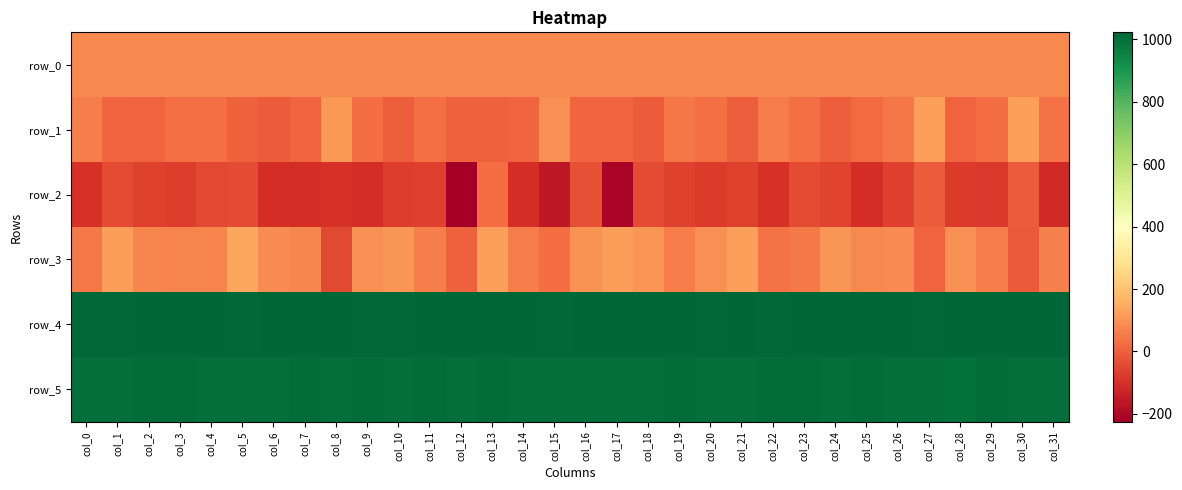

What is the average value of the row_1 series?

30.1